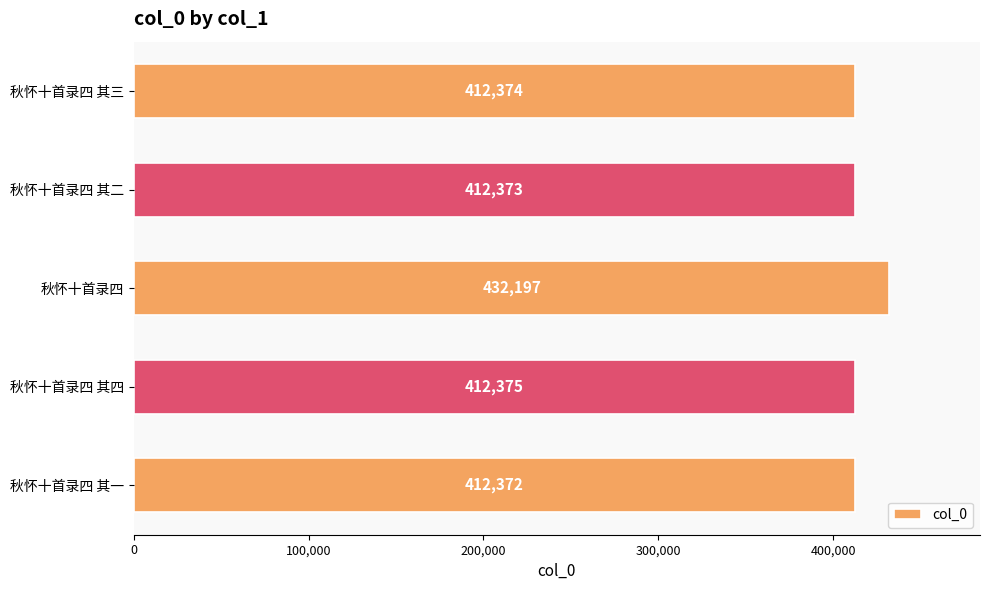

The value at 秋怀十首录四 其一 is 412372. True or false?

True